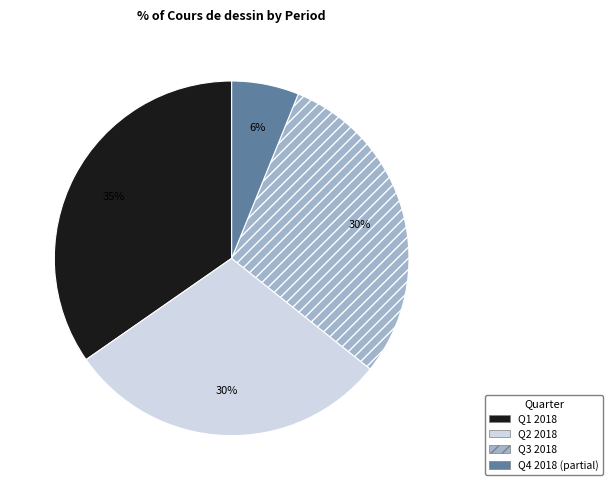

To the nearest percent, what is the difference between the largest and smallest slice percentages?

29%